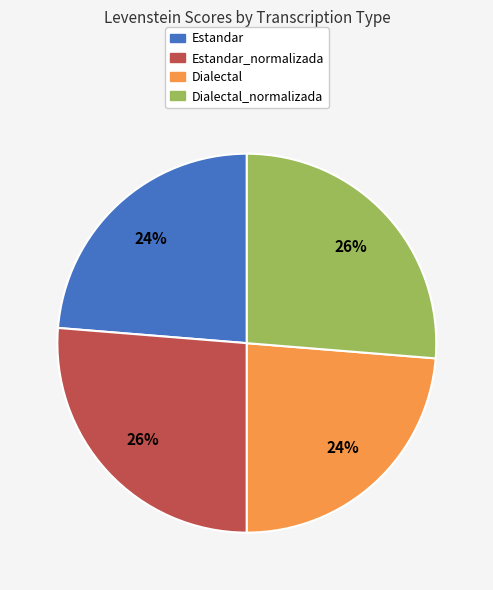

To the nearest percent, what percentage of the pie is Dialectal?

24%